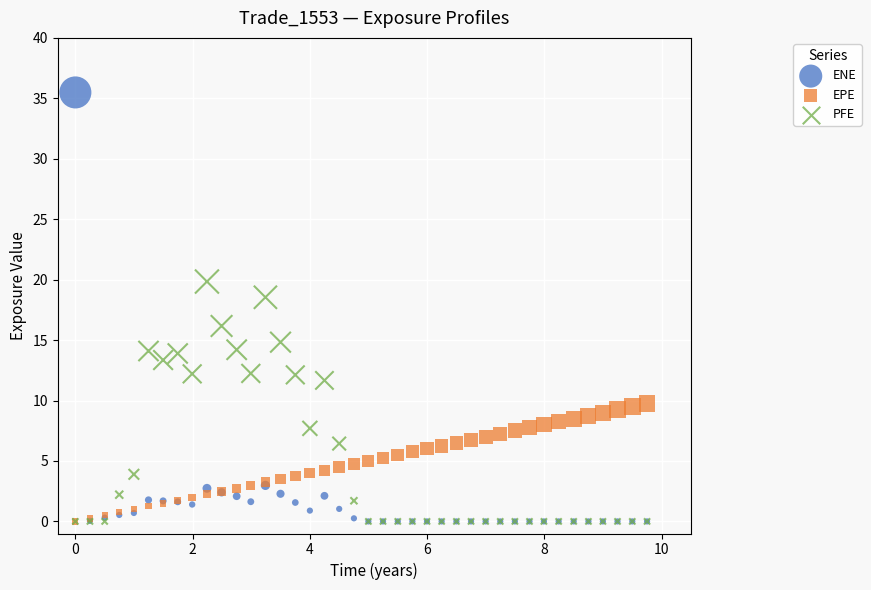

Which series contains the highest Y value?

ENE